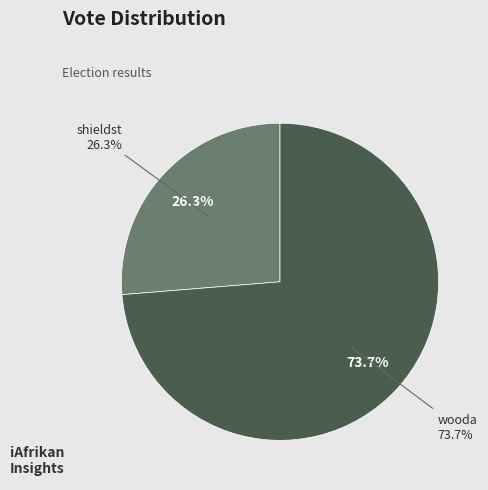

True or false: wooda accounts for 62% of the total.

False